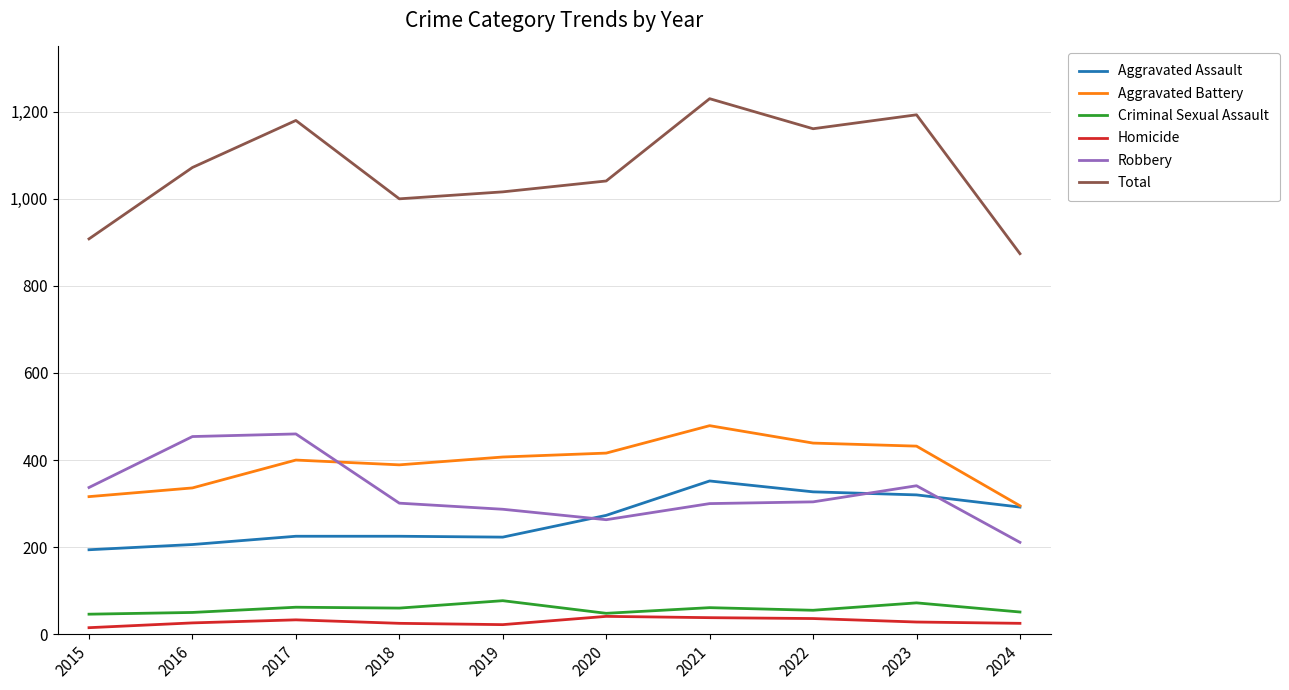

What is the highest value of the Homicide series?

41